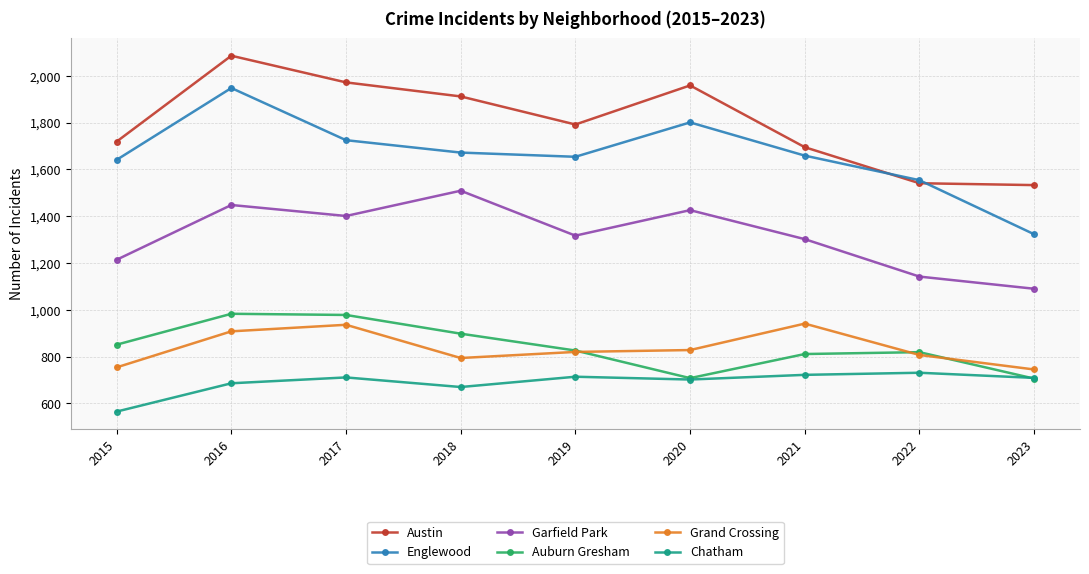

How many lines are shown in the chart?

6